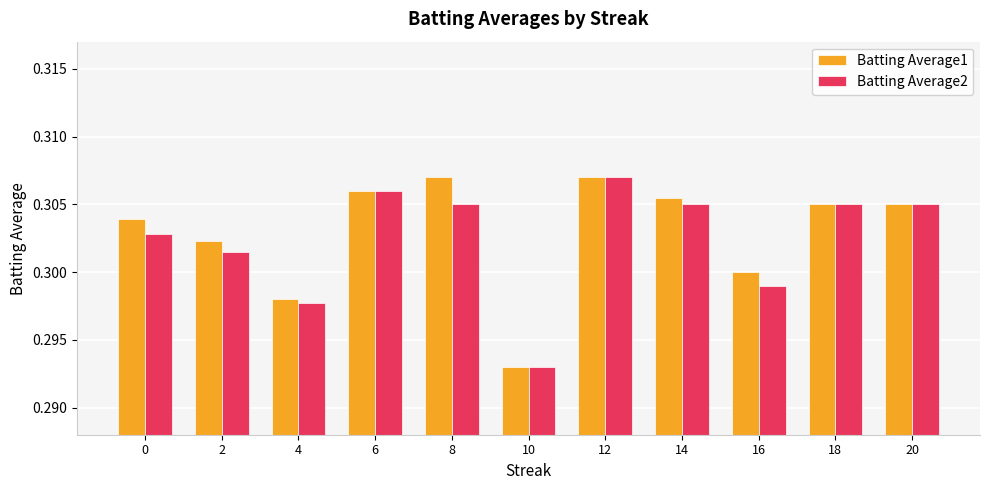

The value of Batting Average1 at 12 is 0.5. True or false?

False